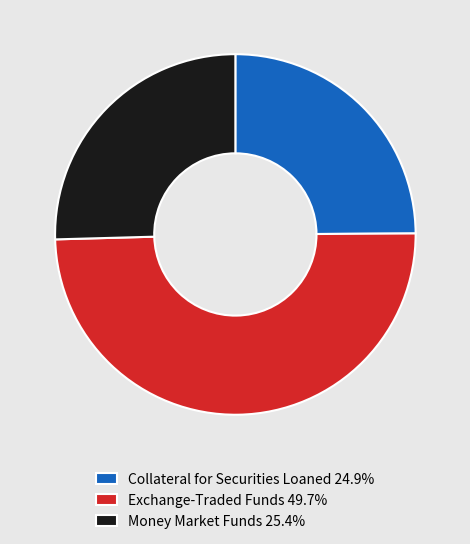

Is Money Market Funds 25.4% the majority of the pie?

No